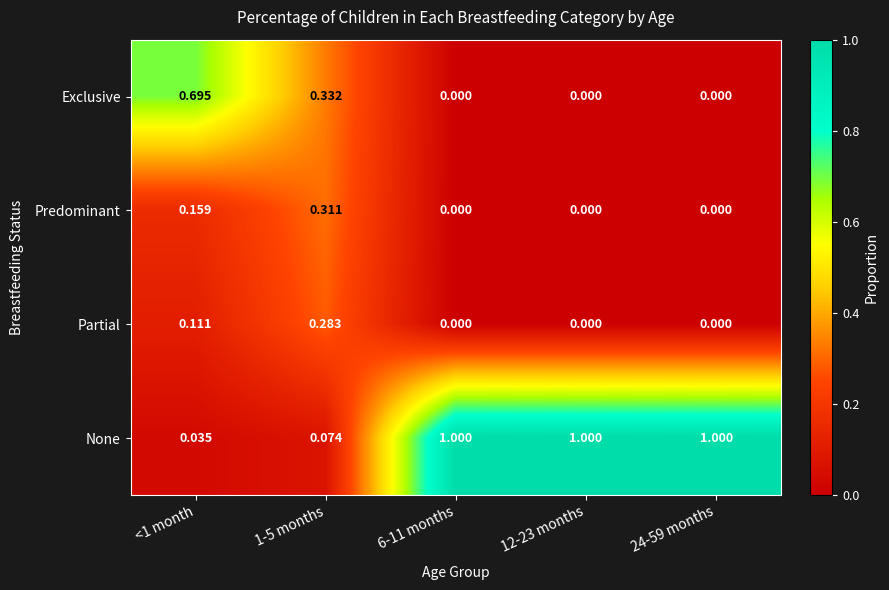

Which series has the widest spread of values?

None